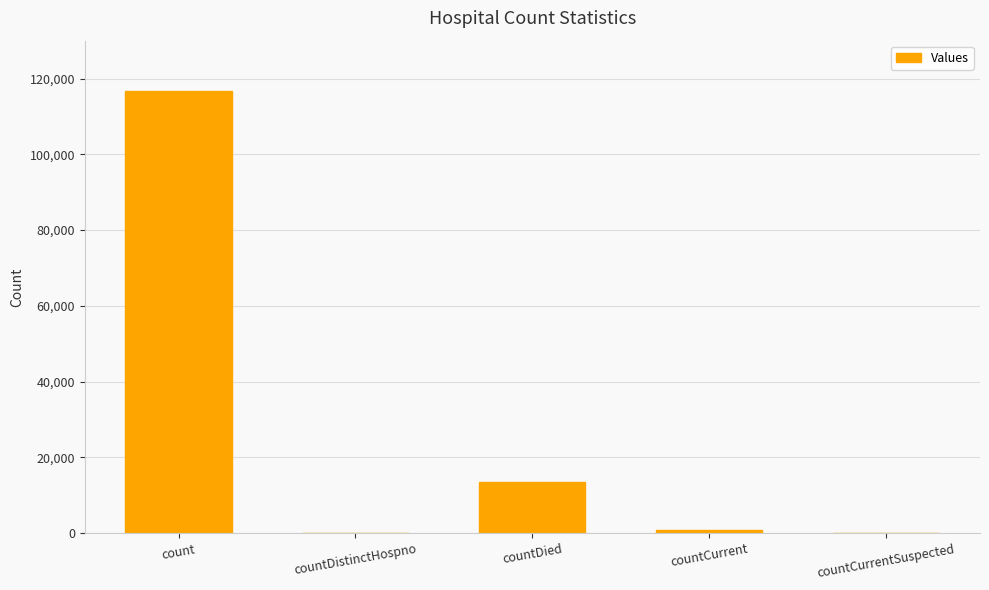

What is the sum of all values?

131146